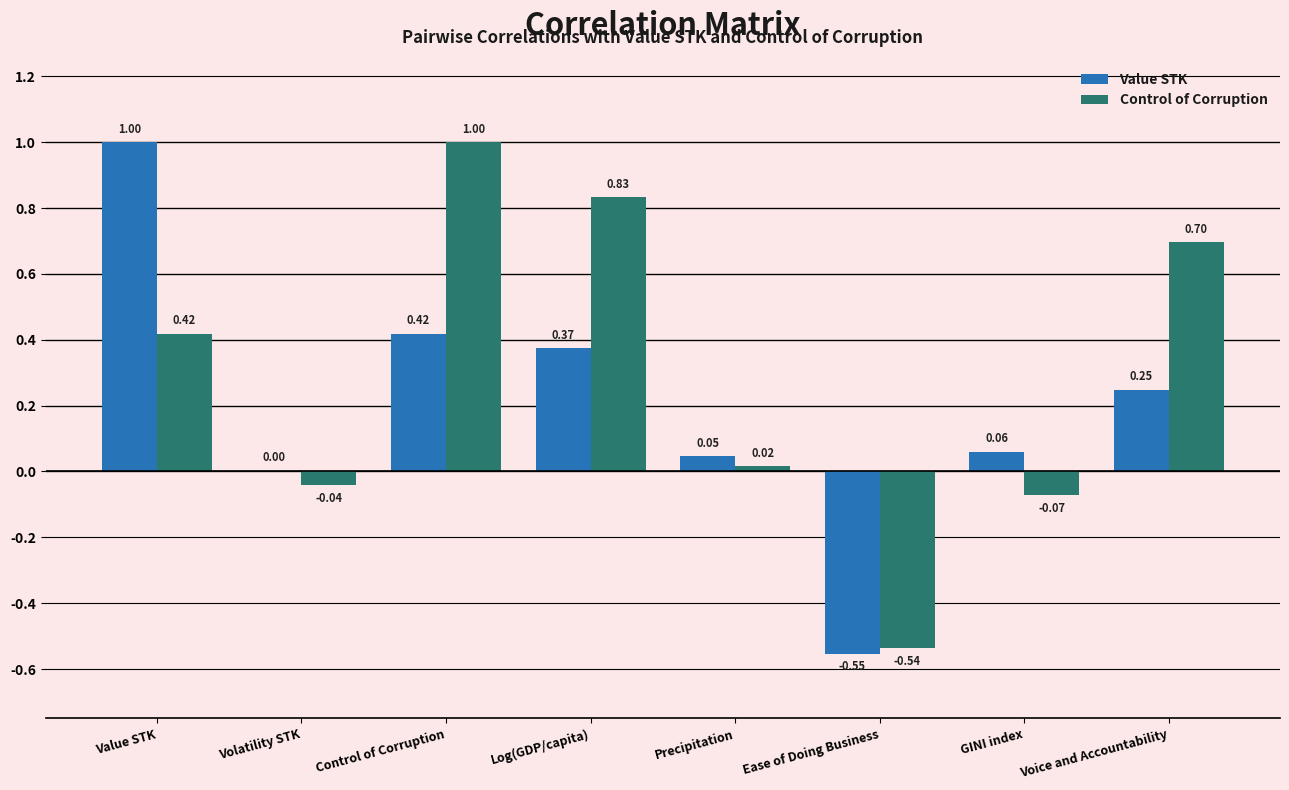

Between Control of Corruption and Ease of Doing Business, which series saw the biggest shift?

Control of Corruption